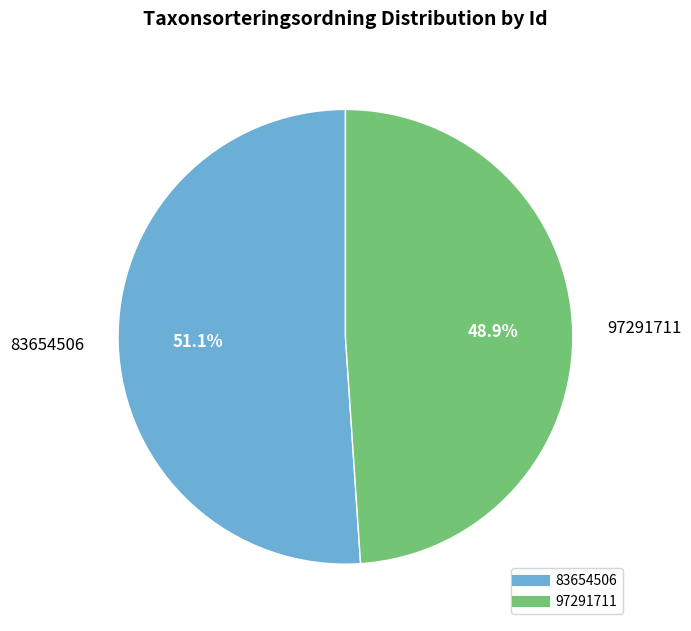

Between 83654506 and 97291711, which is larger?

83654506